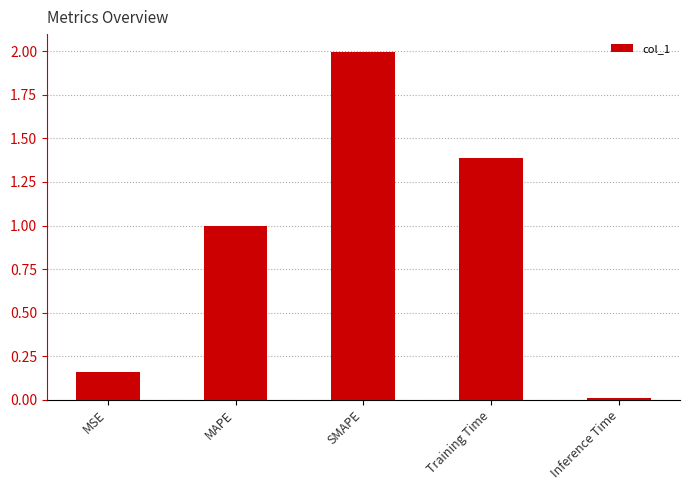

Is it true that the value at SMAPE is 2.0?

True